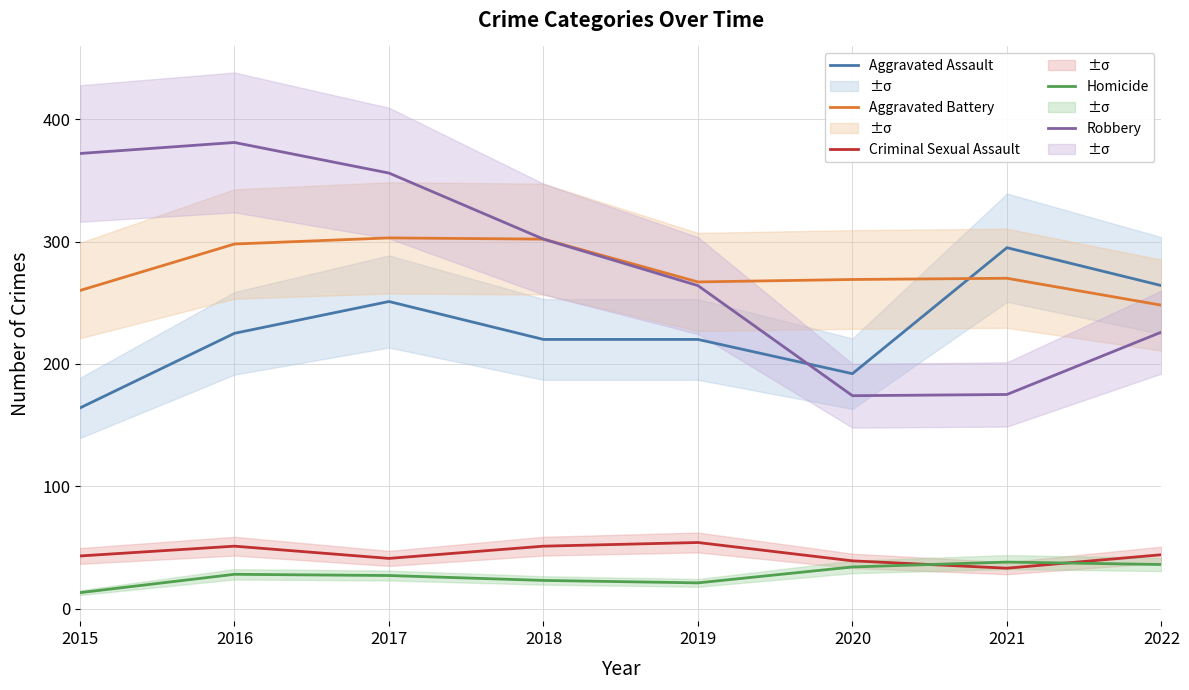

Count the number of categories in the chart.

8